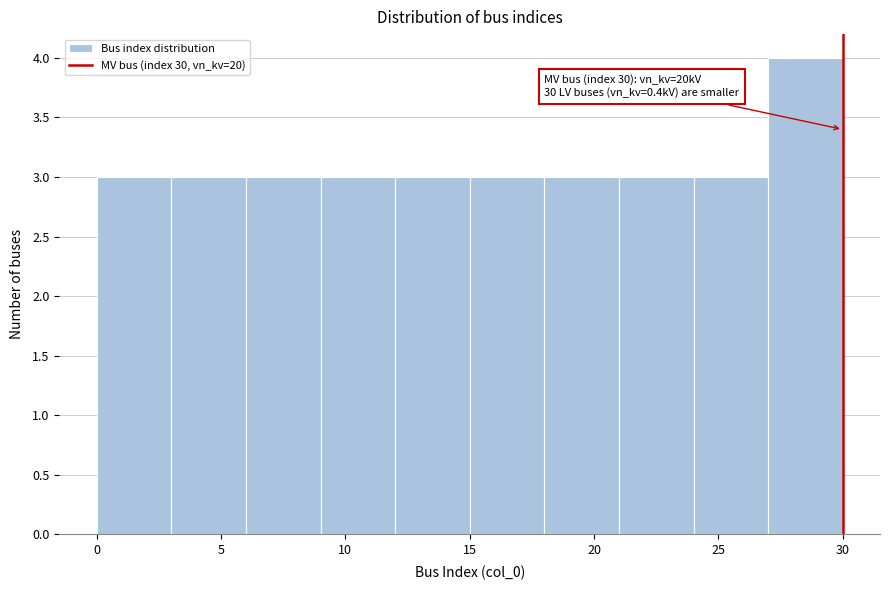

Over which range of the x-axis is the bar tallest?

27 to 30